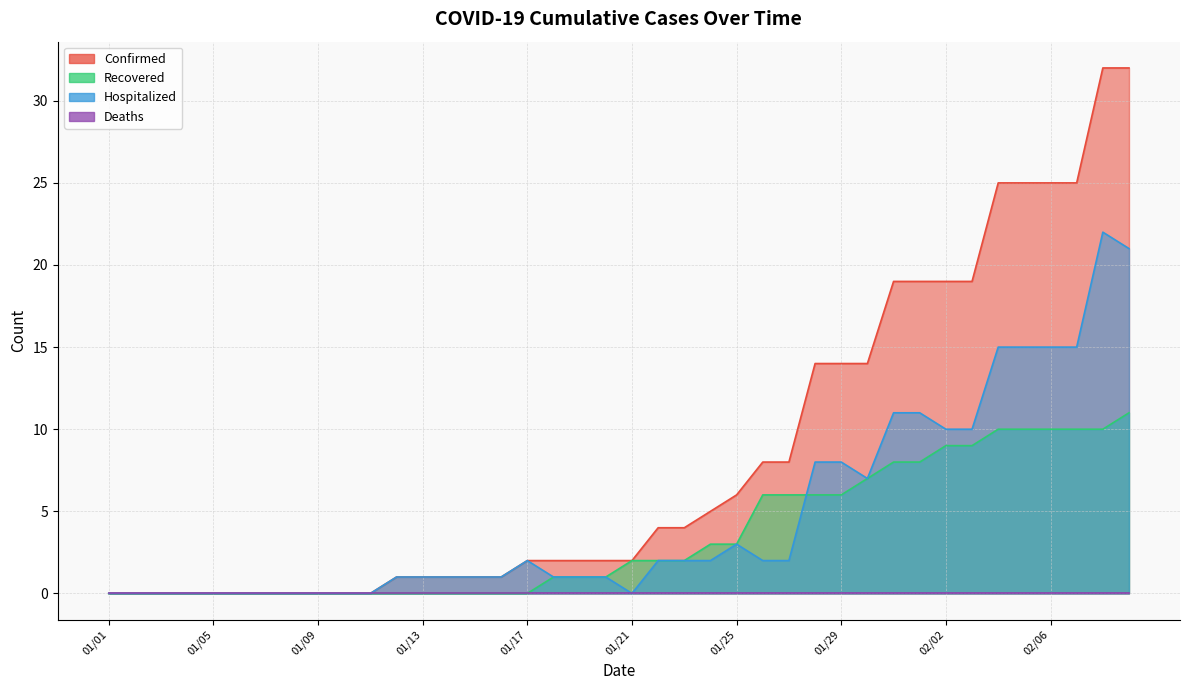

What is the value of the Confirmed point at the 25th from the left?

6